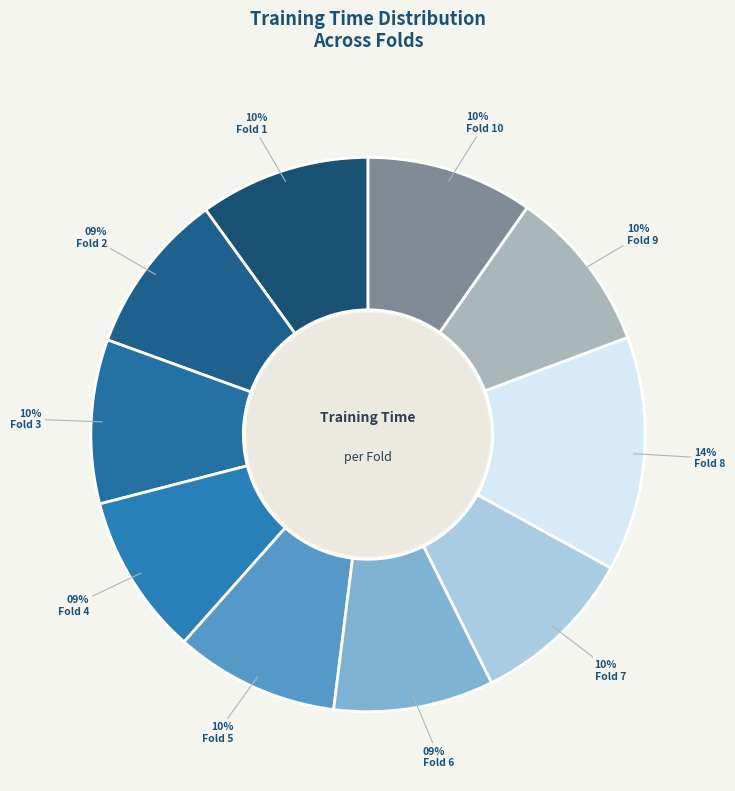

How many slices are in this pie chart?

10